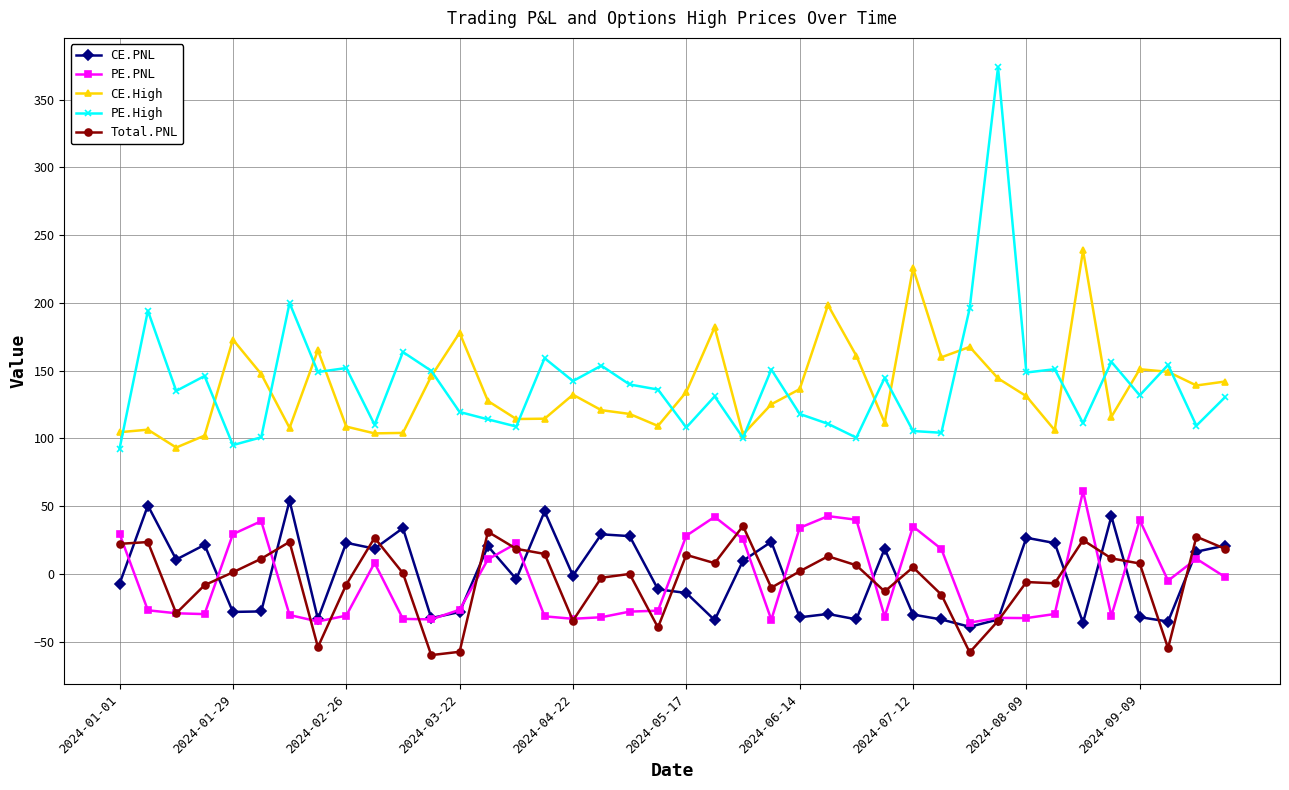

True or false: CE.PNL and CE.High intersect in this chart.

False